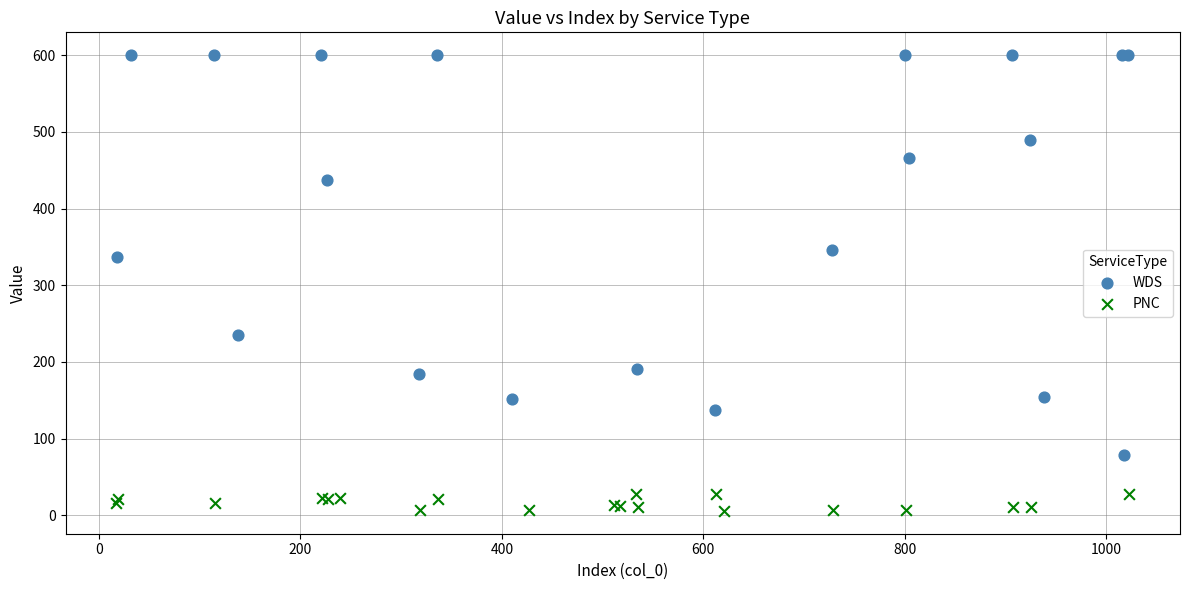

Which series reaches the minimum Y coordinate?

PNC